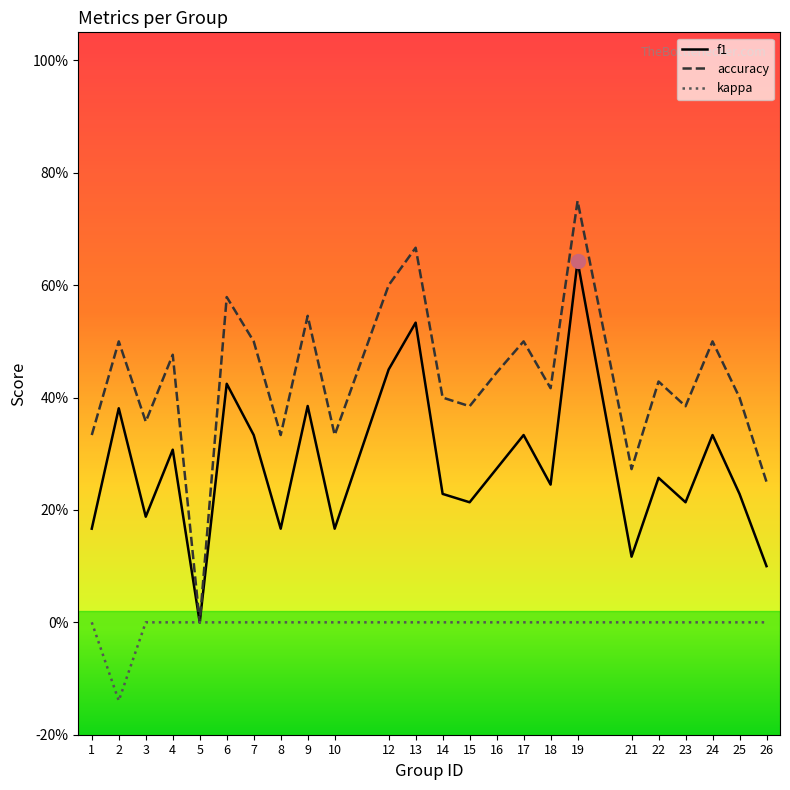

Does the chart have visible grid lines?

No